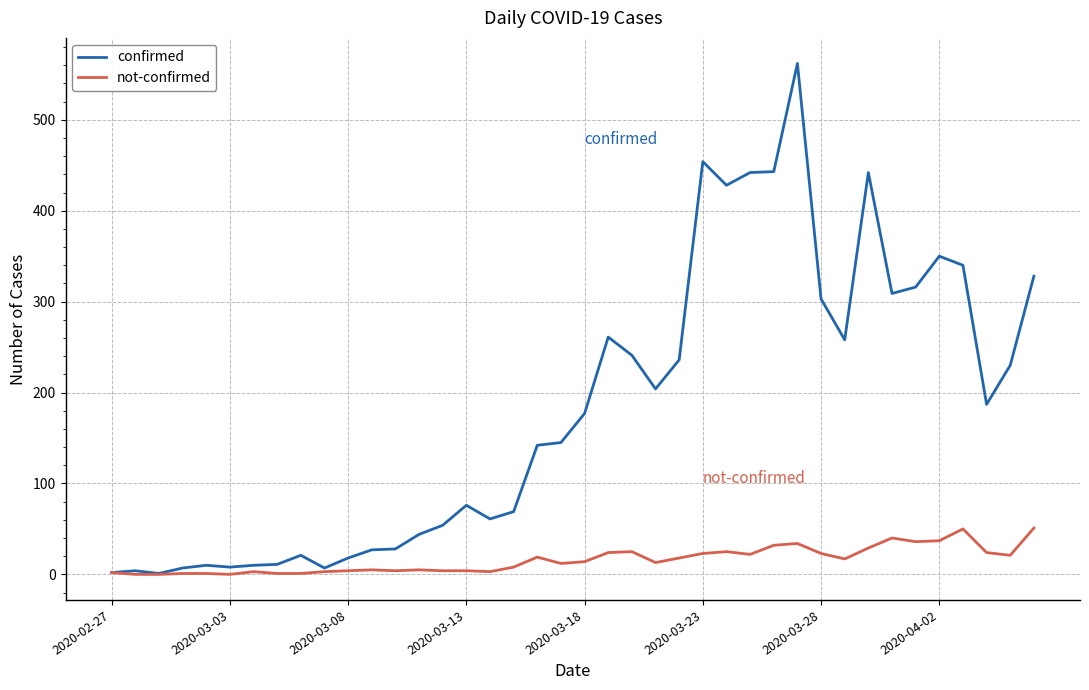

Rank the series by their maximum value, from lowest to highest.

not-confirmed, confirmed